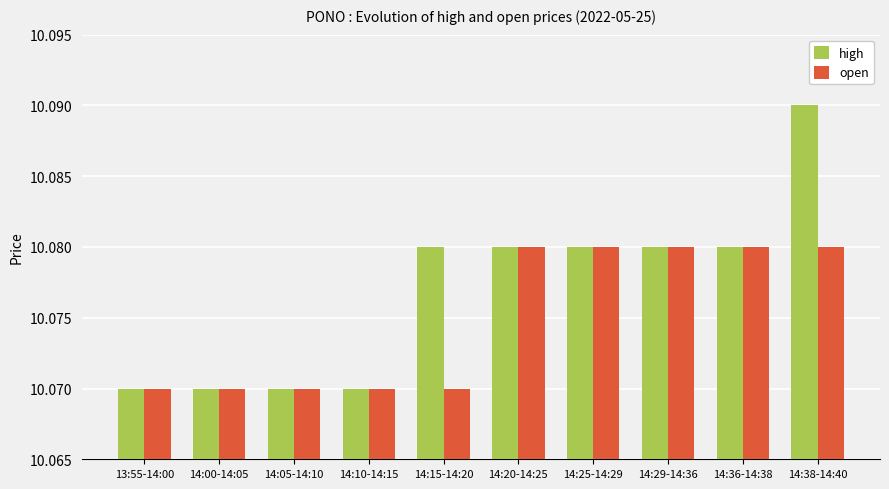

At which label does high reach its peak?

14:38-14:40